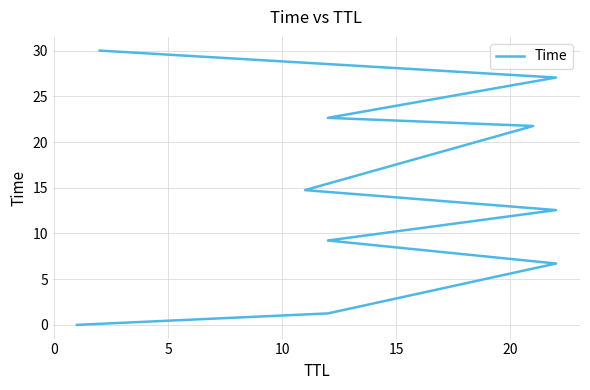

Is this an area chart (filled region under the line)?

No